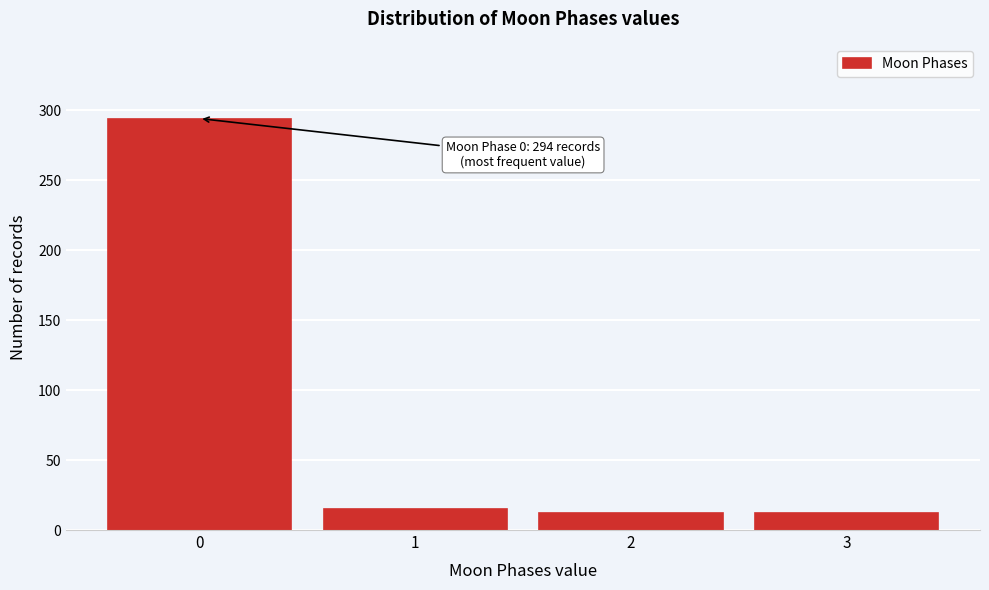

Reading left to right, extract all data points from this chart.

0=294	1=15	2=12	3=12